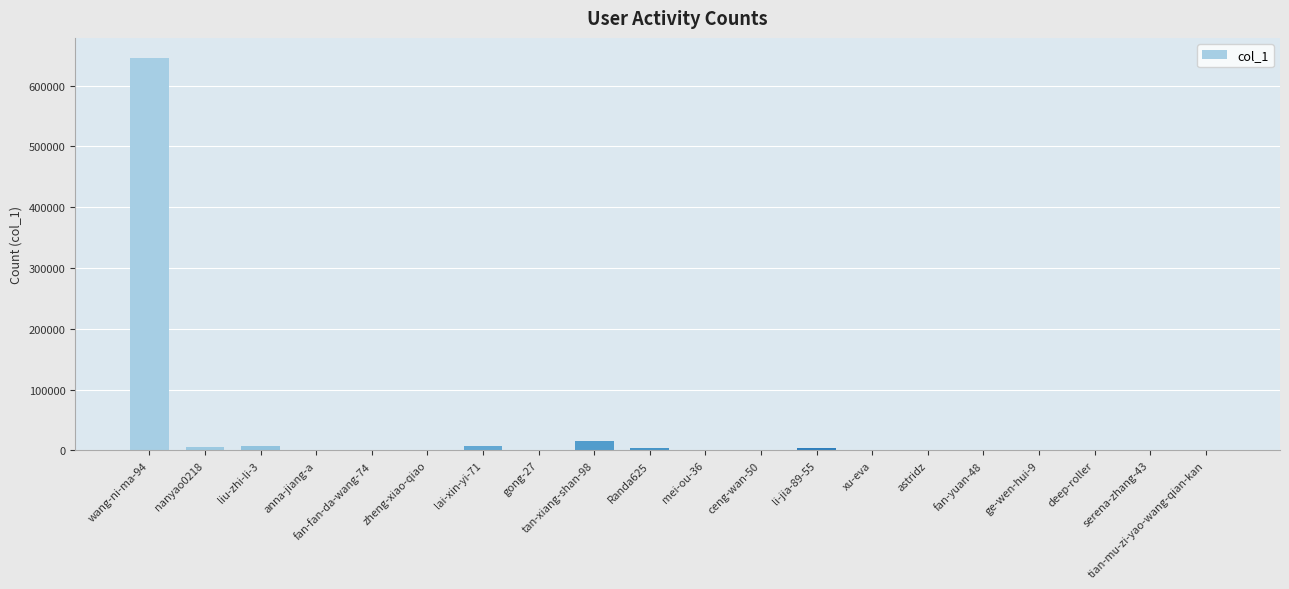

What is the sum of all values?

692051